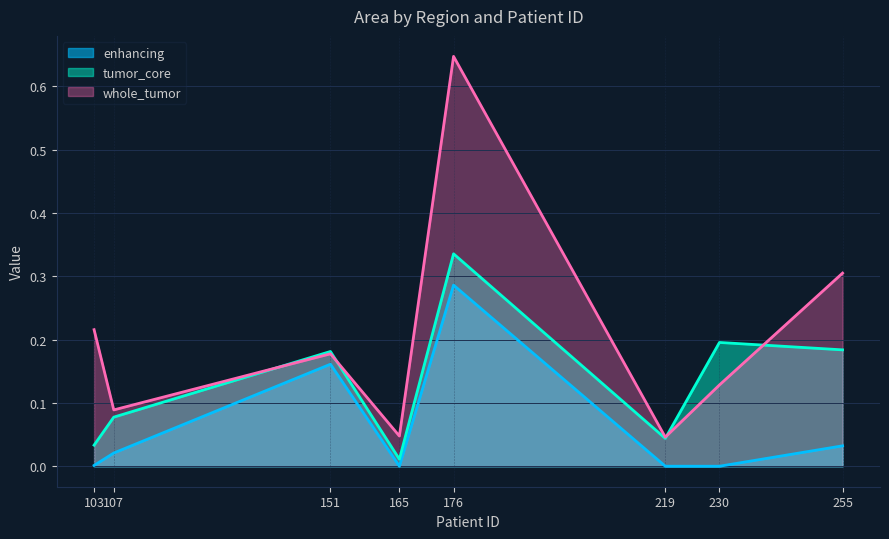

How many categories are shown in the chart?

8